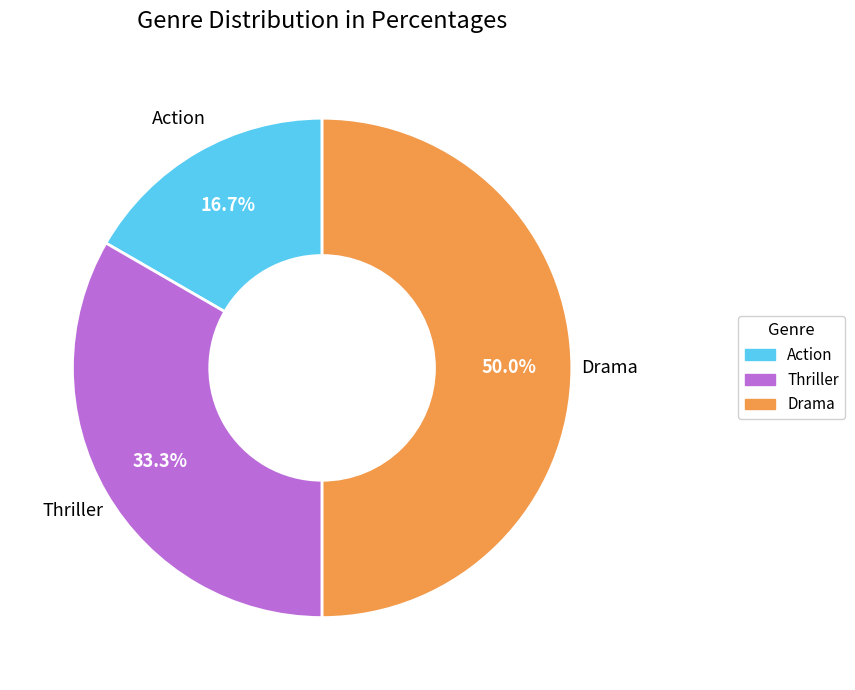

How many segments does this pie chart have?

3